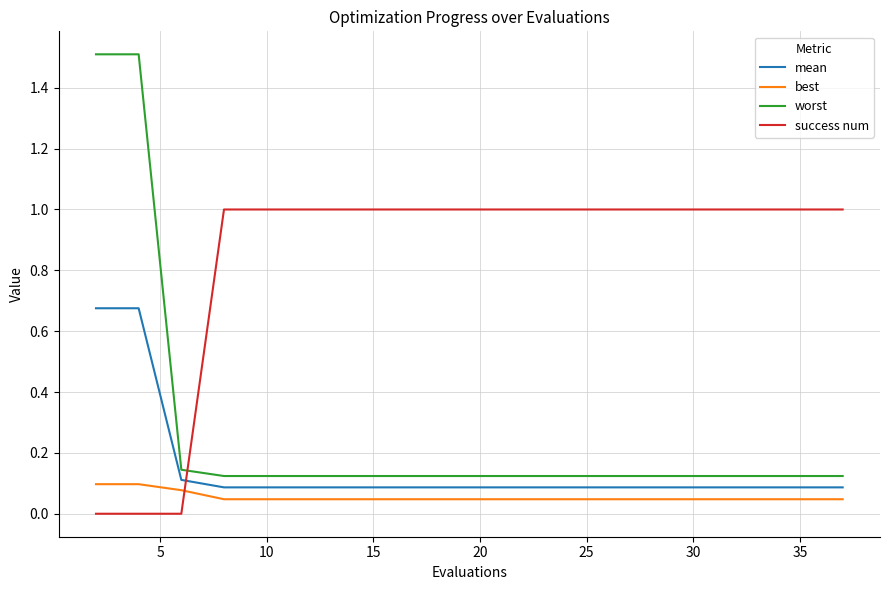

Which series has the largest total across all categories?

success num